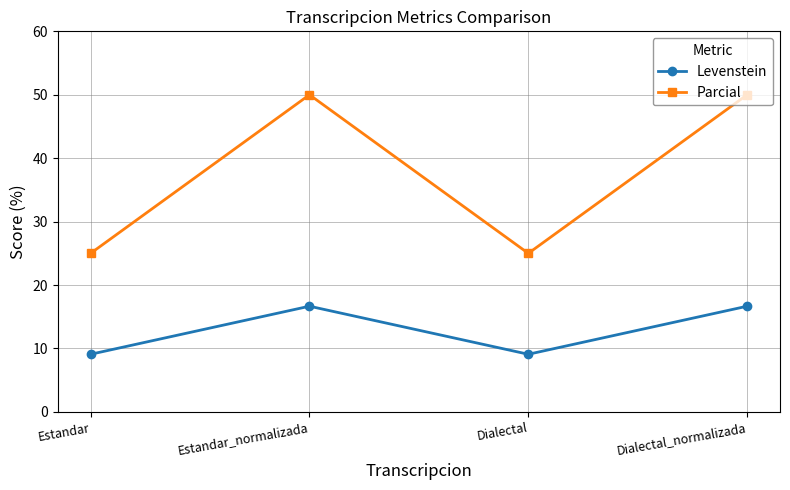

Which series changed the most between Dialectal and Dialectal_normalizada?

Parcial